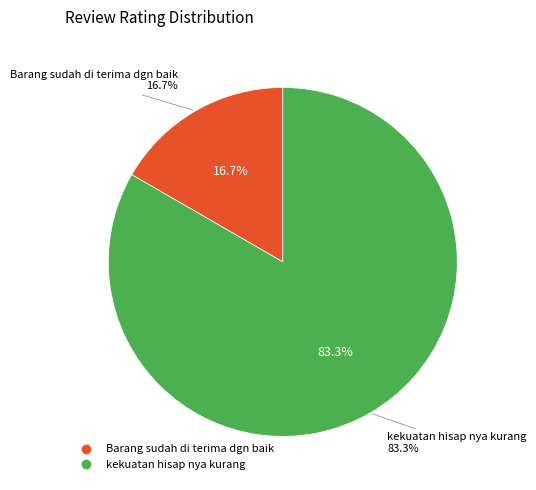

The kekuatan hisap nya kurang slice represents 90% of the pie. True or false?

False